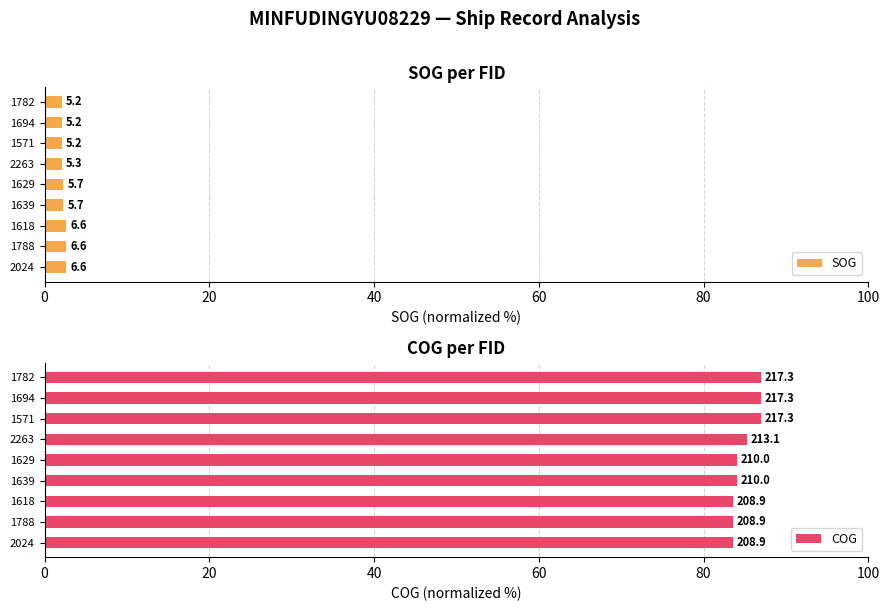

What is the difference between the highest and lowest values at 1694?

84.8